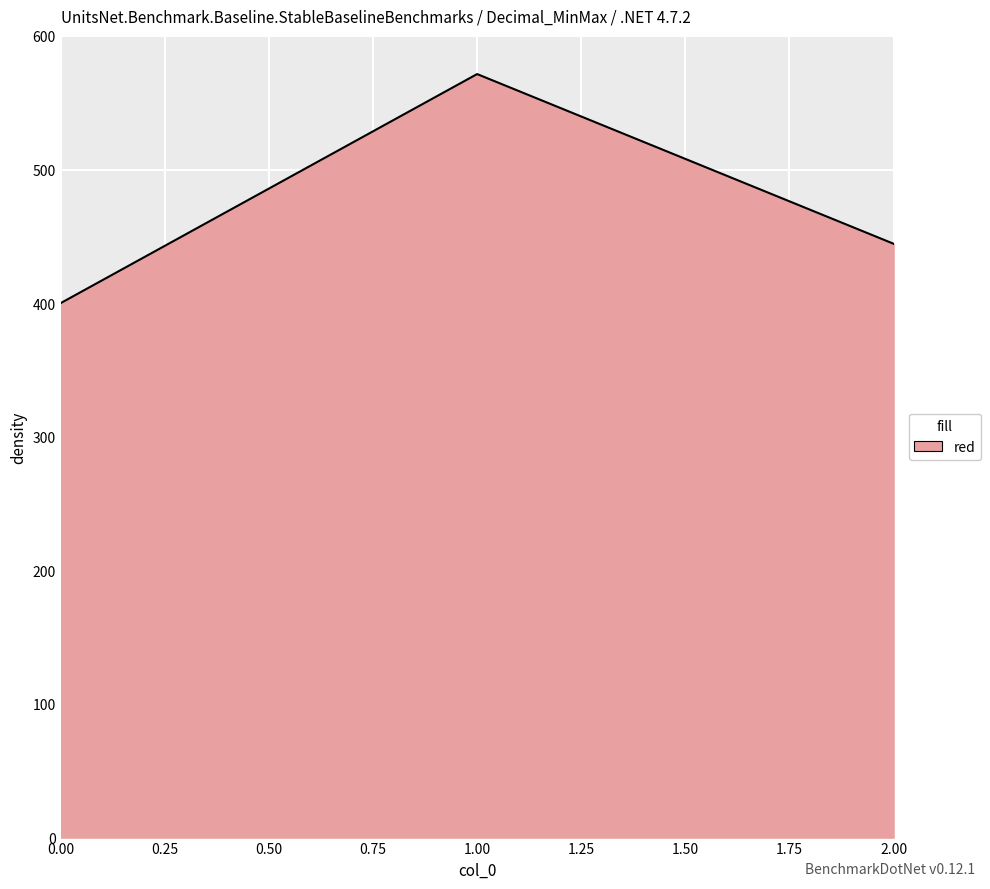

Between 2.00 and 0.00, which is larger?

2.00